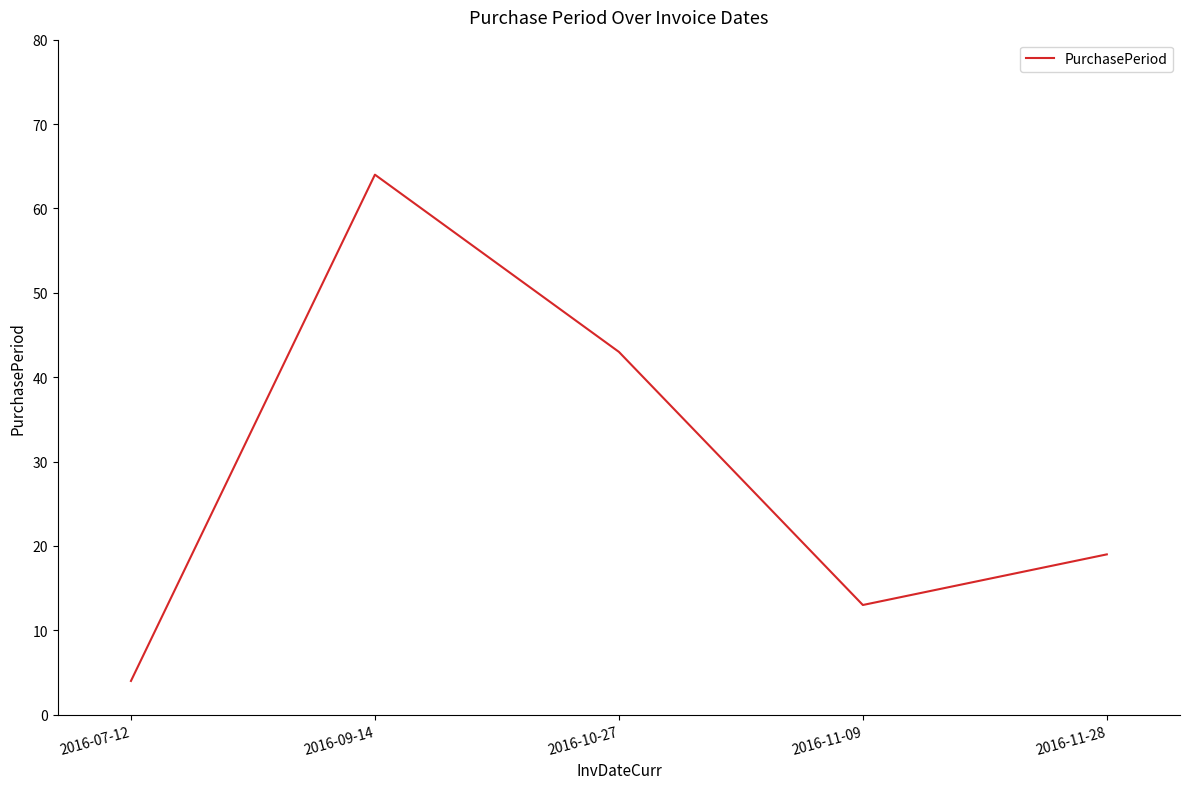

The value at 2016-11-28 is 19. True or false?

True